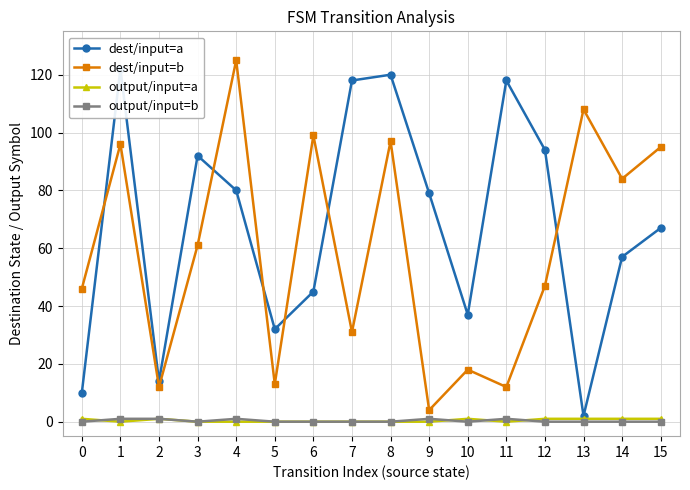

Does the chart display data point markers on the line(s)?

Yes